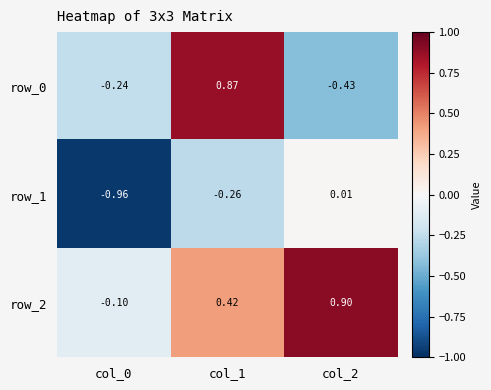

Is the value of row_0 at col_1 greater than the value of row_1 at col_1?

Yes